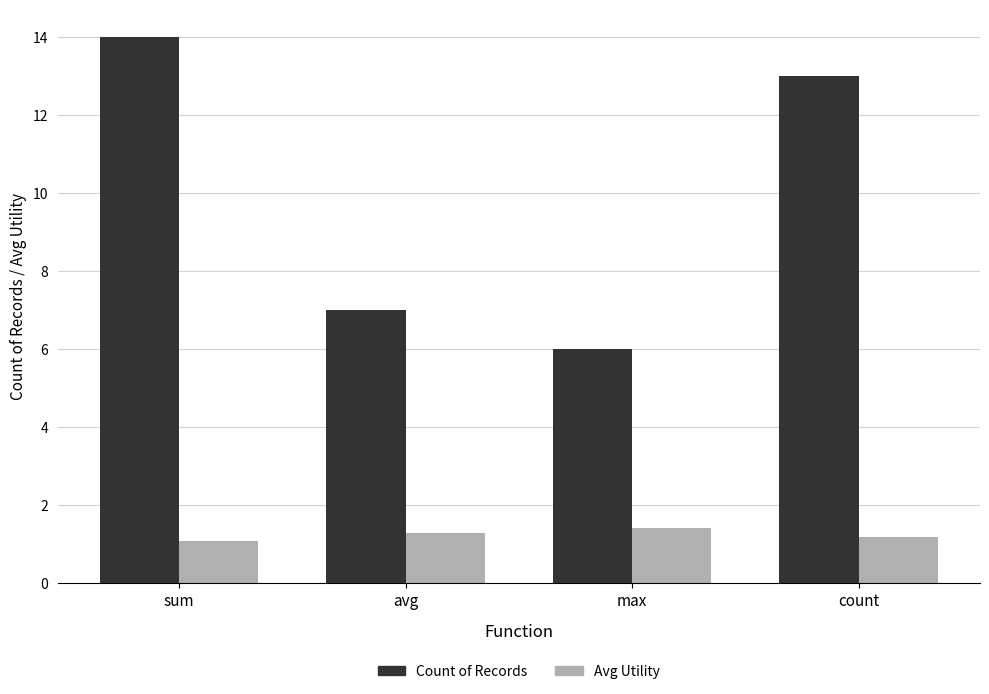

Does the chart contain any negative values?

No